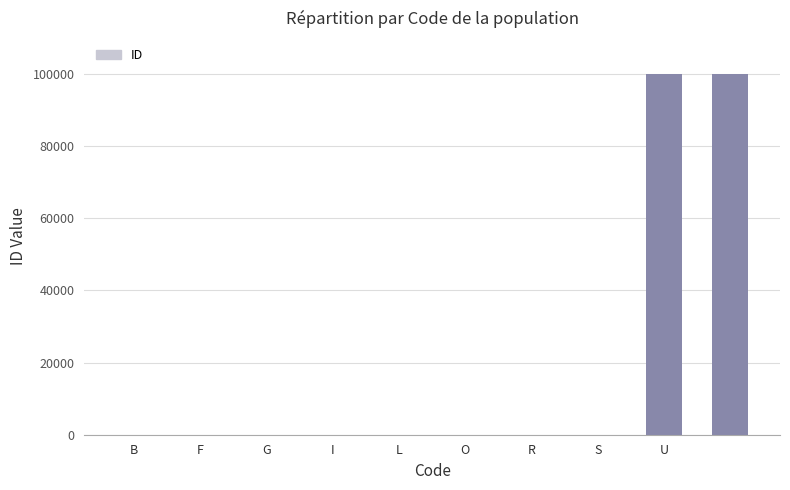

What is the sum of all values?

200033